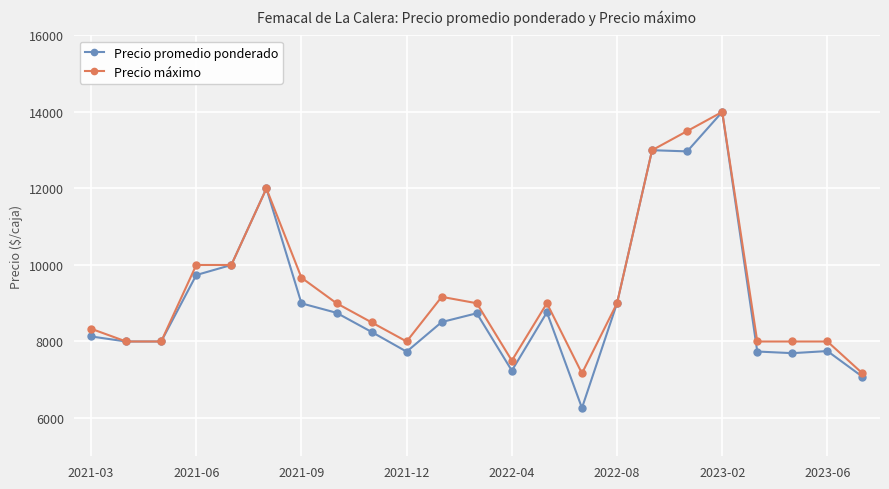

Which series has the widest spread of values?

Precio promedio ponderado